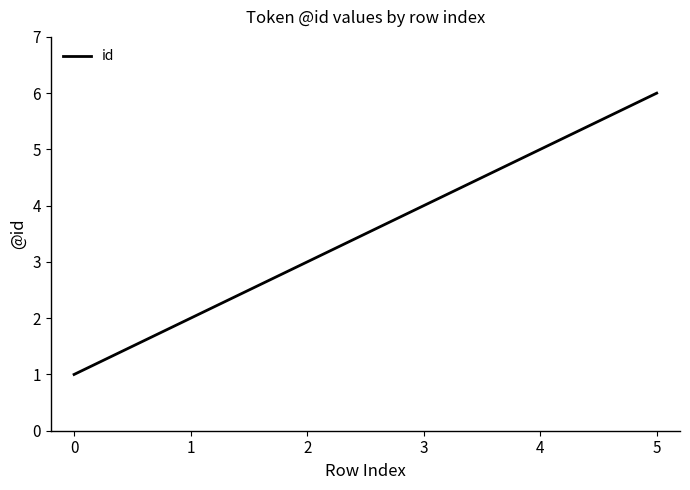

How many values are between 2 and 5?

4